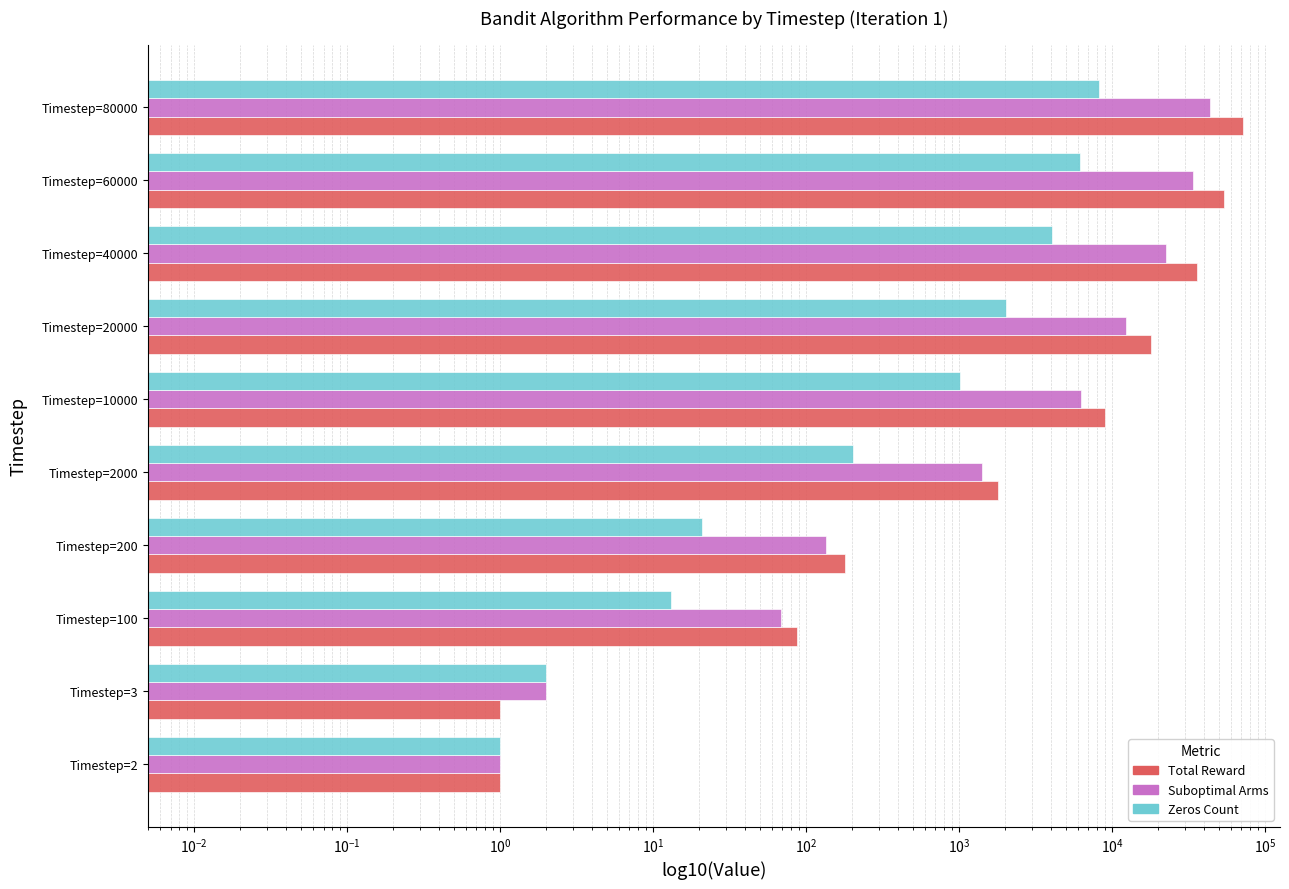

Reading right to left, extract all data points from this chart.

Total Reward: 71782	53803	35919	17966	8988	1798	179	87	1	1
Suboptimal Arms: 43743	33999	22570	12408	6308	1408	136	69	2	1
Zeros Count: 8218	6197	4081	2034	1012	202	21	13	2	1